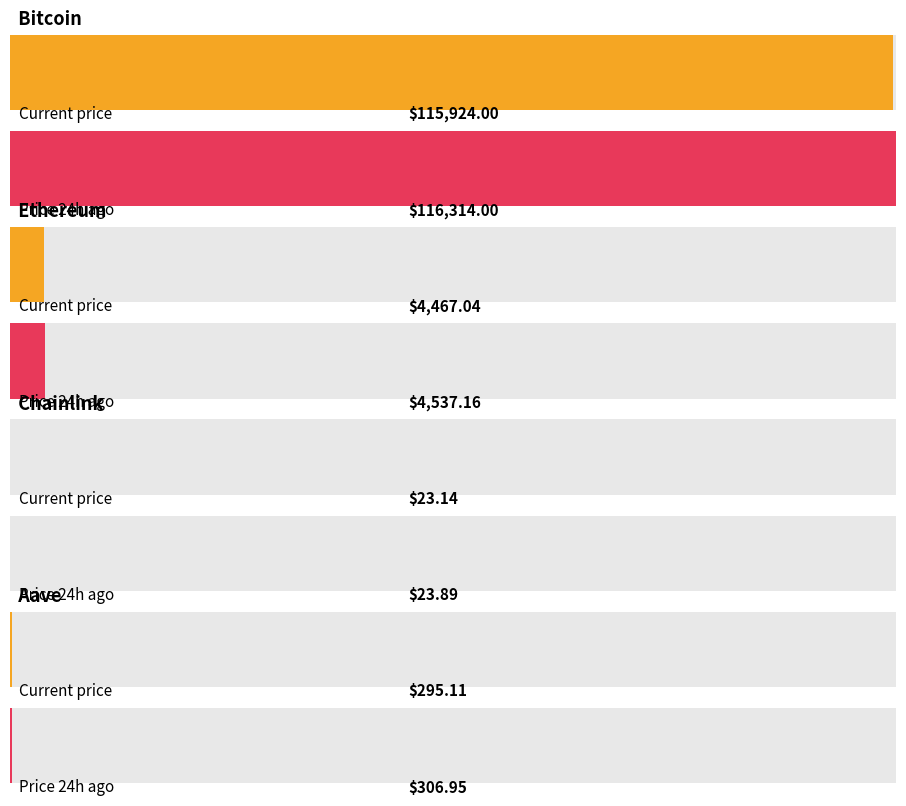

What is the smallest value displayed?

23.1